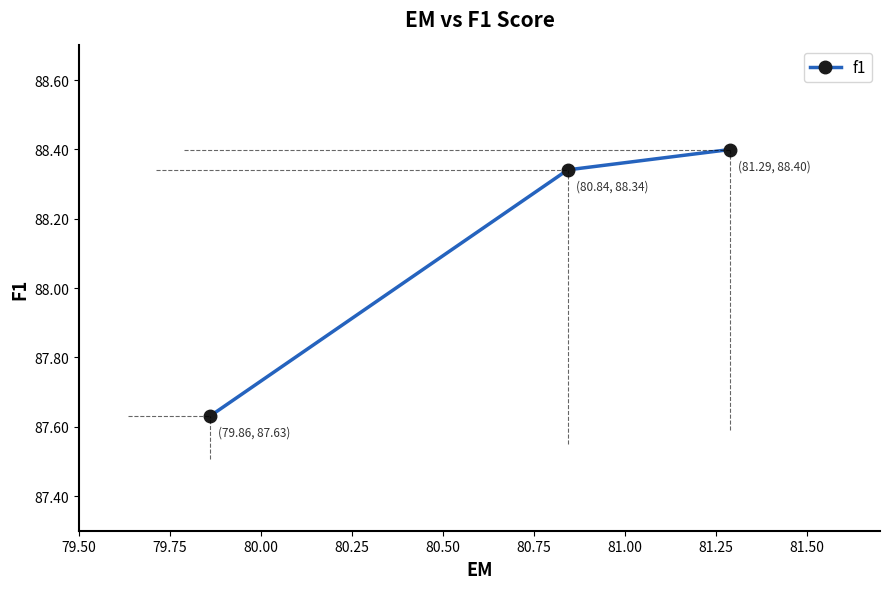

What is the maximum value shown in the chart?

88.4